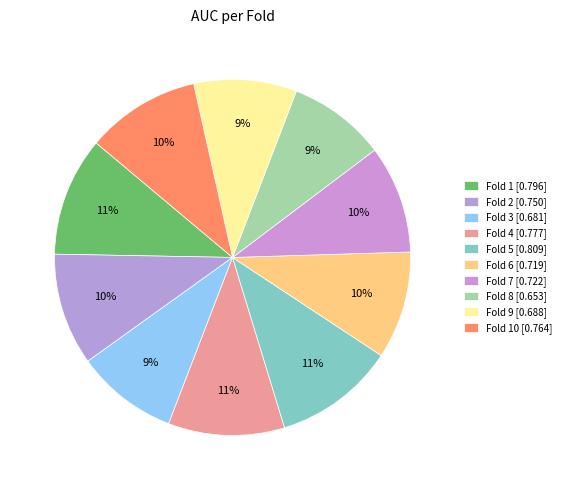

To the nearest percent, what is the difference between the largest and smallest slice percentages?

2%